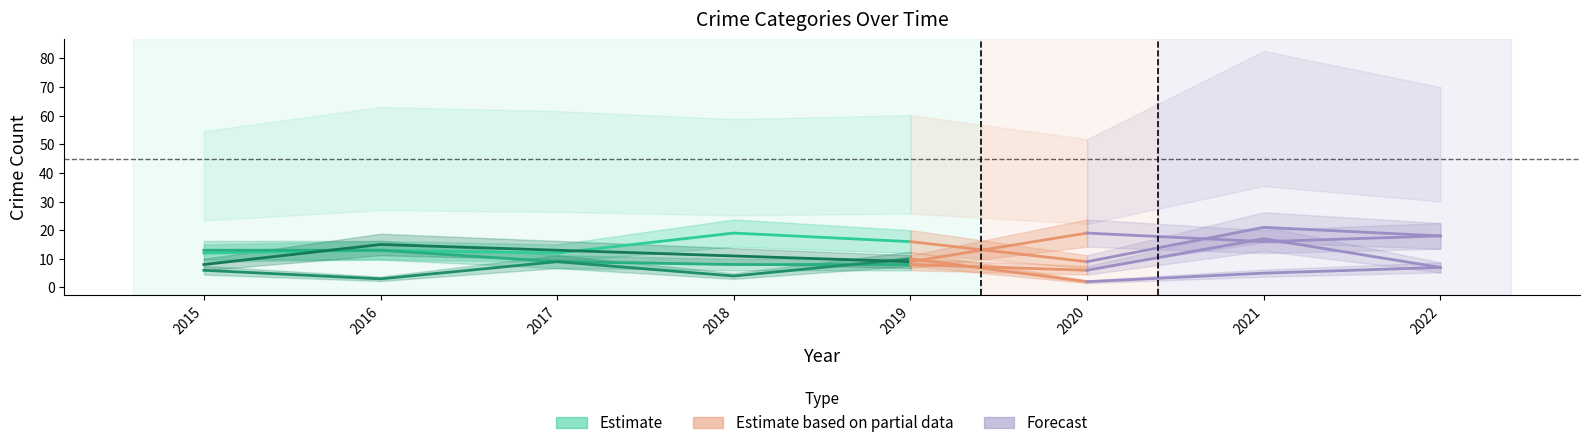

At how many categories does at least one series exceed 15?

8